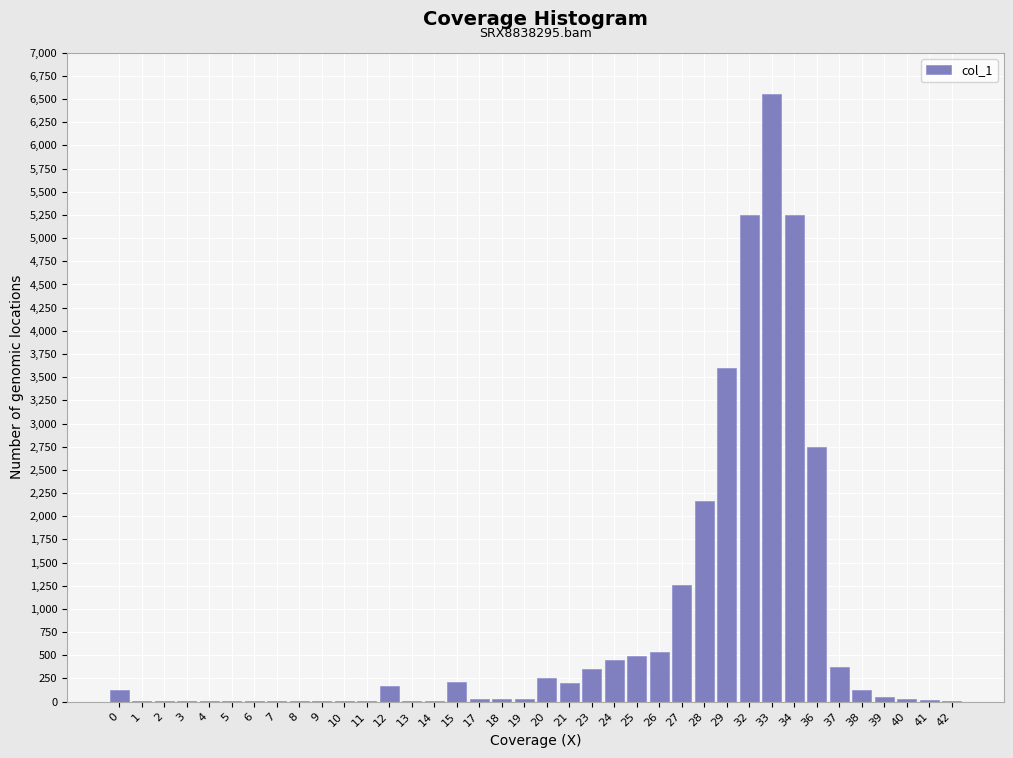

What is the maximum value shown in the chart?

6550